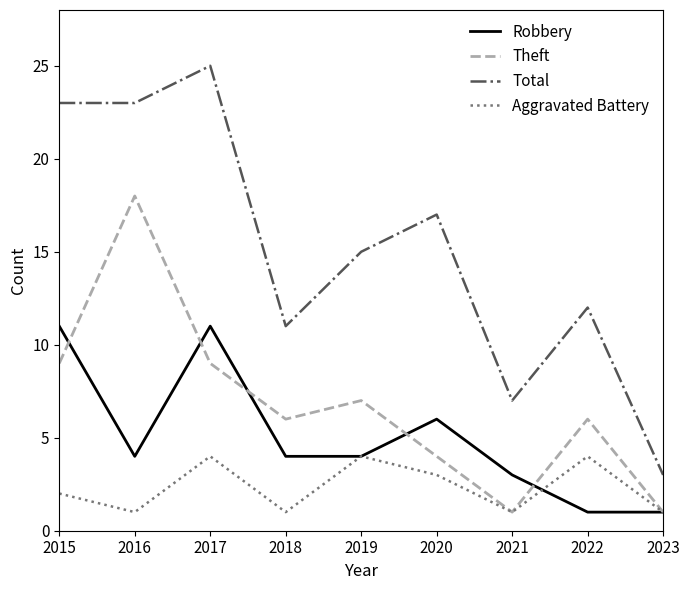

In Total, how many points are higher than both neighbors (excluding endpoints)?

3